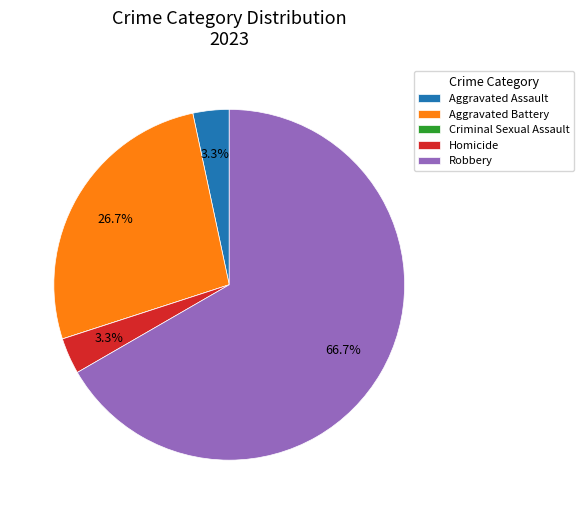

Which slice represents more than half of the pie?

Robbery